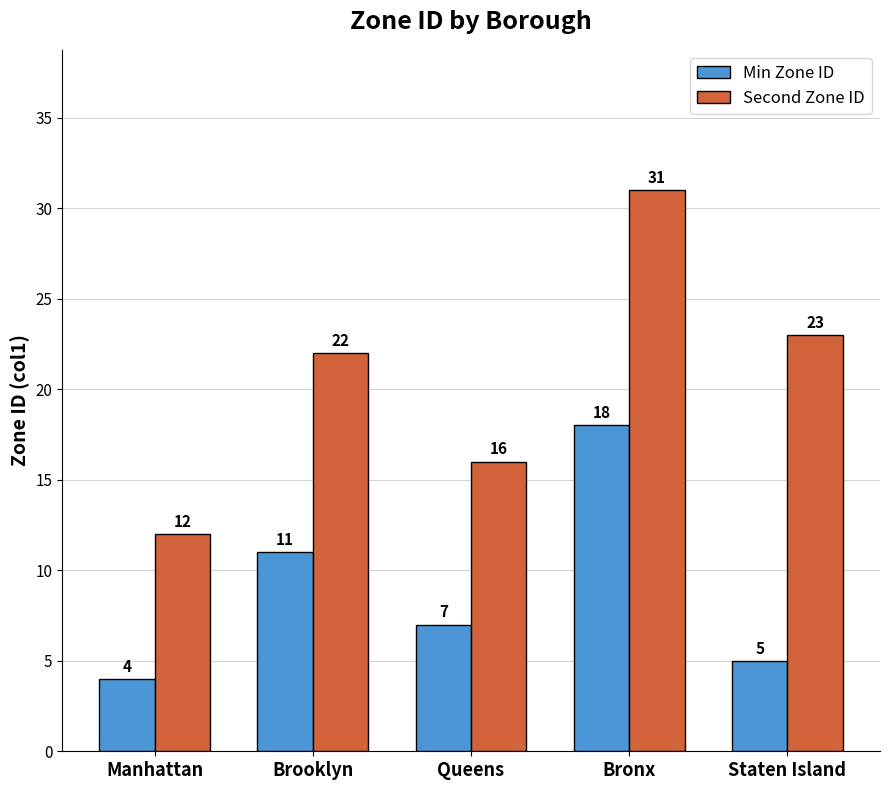

What is the minimum value for Second Zone ID?

12